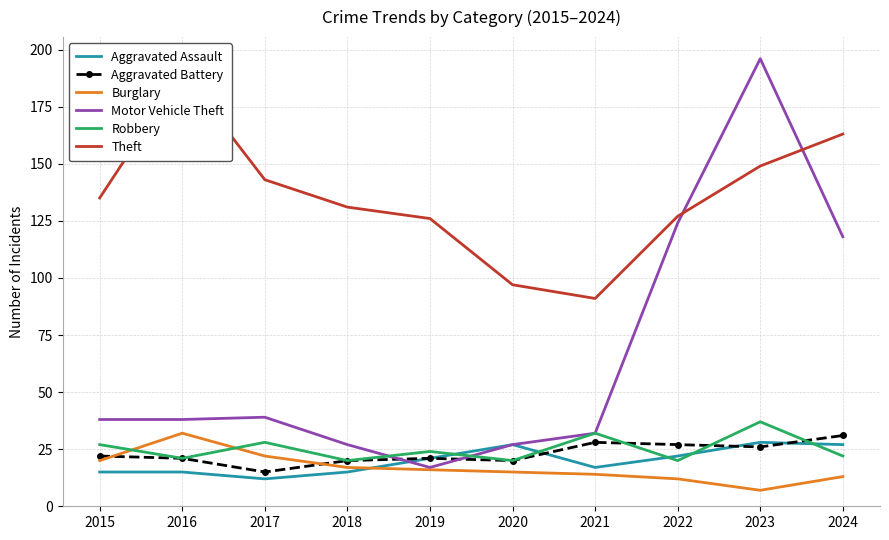

Reading left to right, extract all data points from this chart.

Aggravated Assault: 2015=15	2016=15	2017=12	2018=15	2019=21	2020=27	2021=17	2022=22	2023=28	2024=27
Aggravated Battery: 2015=22	2016=21	2017=15	2018=20	2019=21	2020=20	2021=28	2022=27	2023=26	2024=31
Burglary: 2015=20	2016=32	2017=22	2018=17	2019=16	2020=15	2021=14	2022=12	2023=7	2024=13
Motor Vehicle Theft: 2015=38	2016=38	2017=39	2018=27	2019=17	2020=27	2021=32	2022=124	2023=196	2024=118
Robbery: 2015=27	2016=21	2017=28	2018=20	2019=24	2020=20	2021=32	2022=20	2023=37	2024=22
Theft: 2015=135	2016=190	2017=143	2018=131	2019=126	2020=97	2021=91	2022=127	2023=149	2024=163